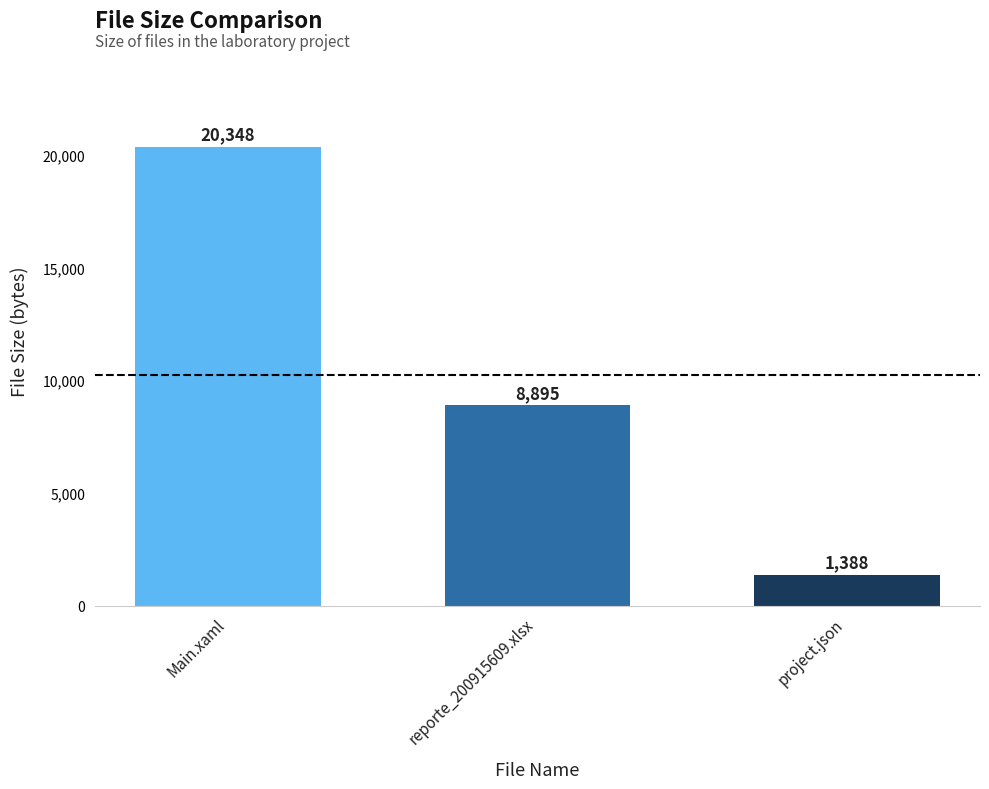

Which has a higher value, project.json or Main.xaml?

Main.xaml